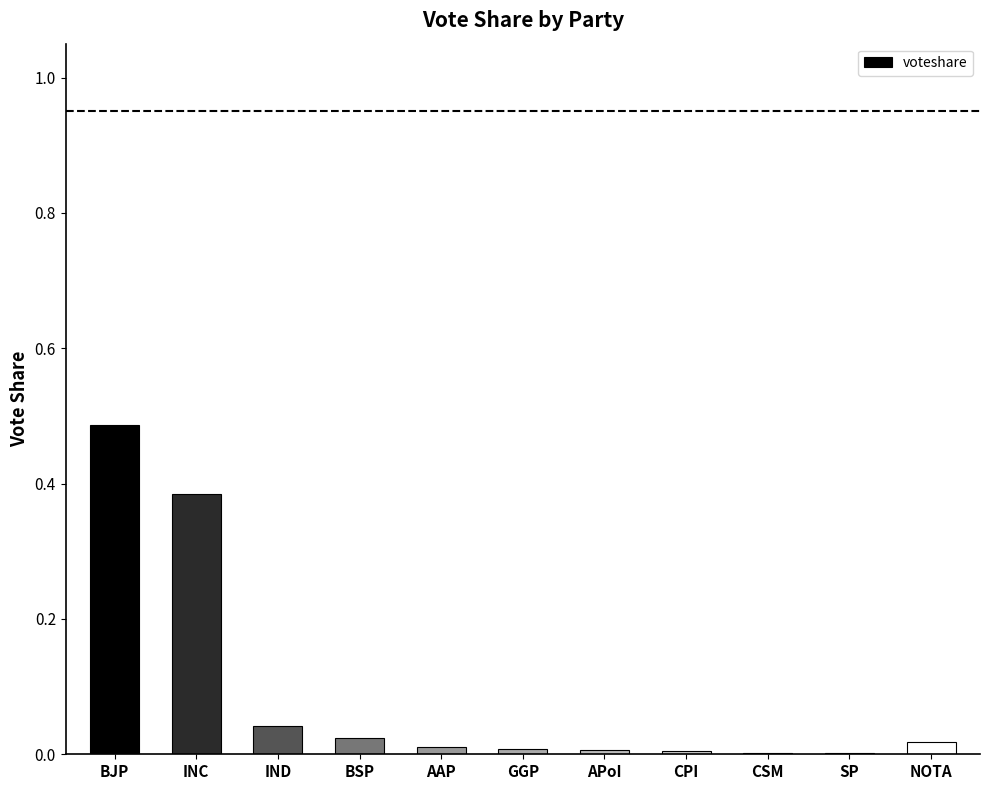

Are the bars horizontal?

No